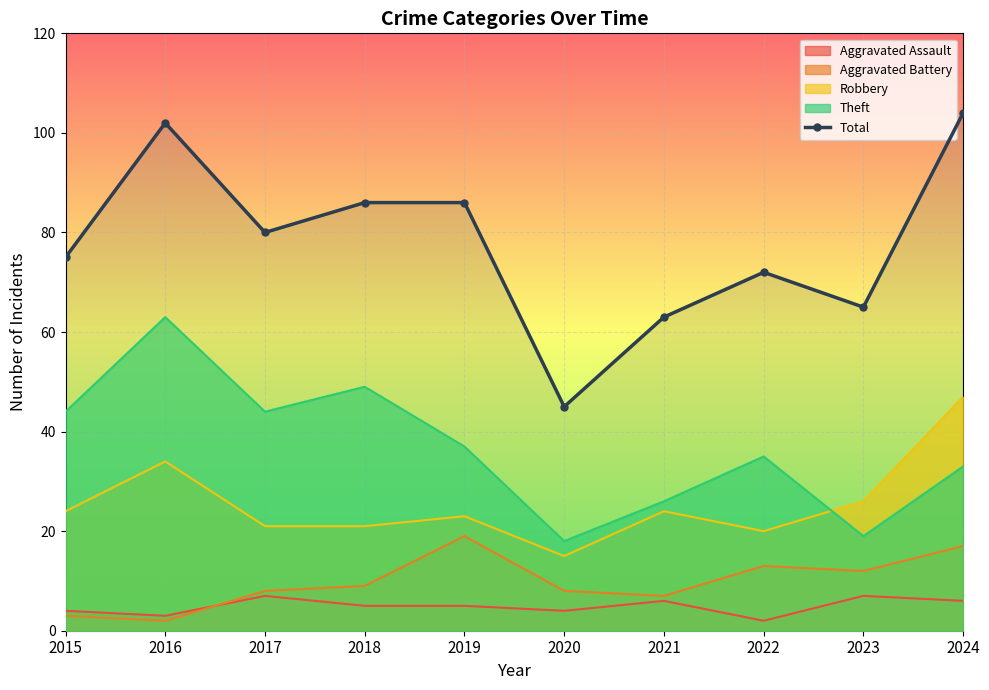

What is the change in value from 2018 to 2021?

-23